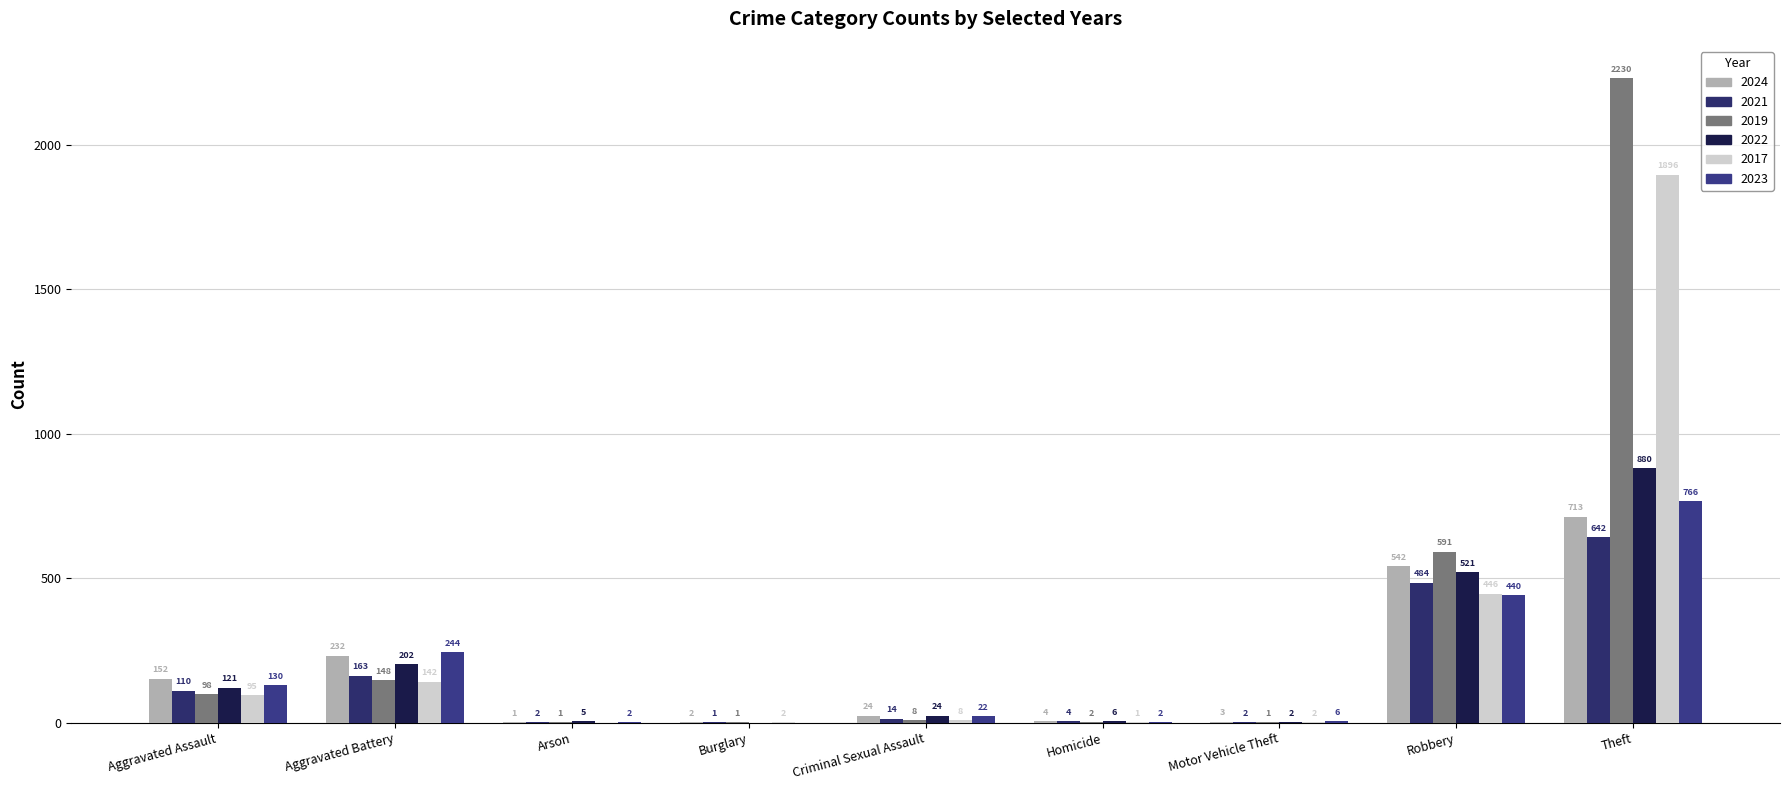

At which label does 2017 first exceed 8?

Aggravated Assault